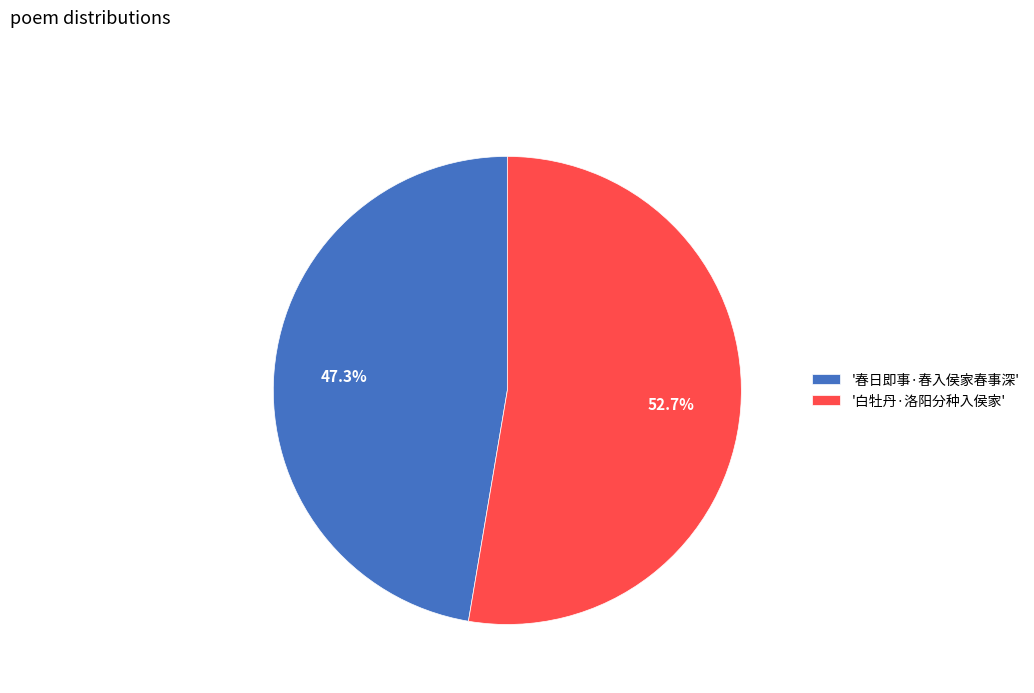

How many slices are in this pie chart?

2